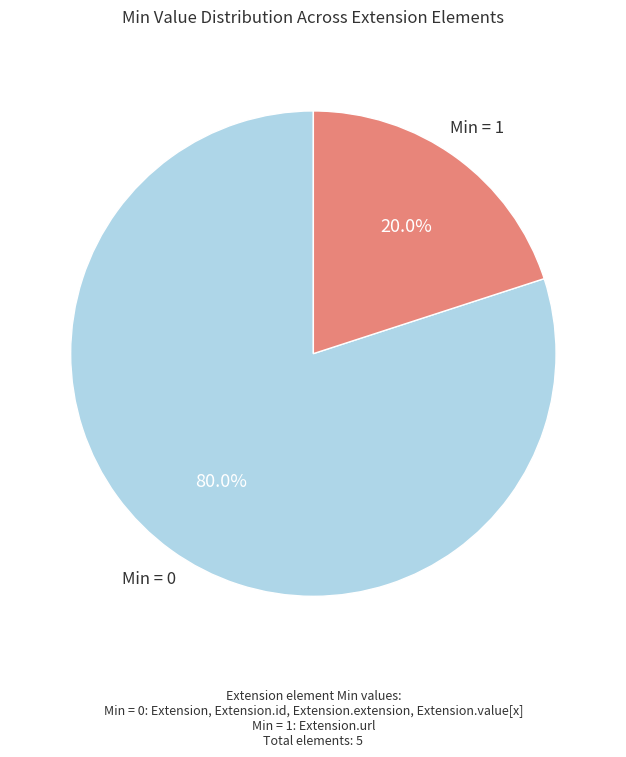

How many slices are in this pie chart?

2